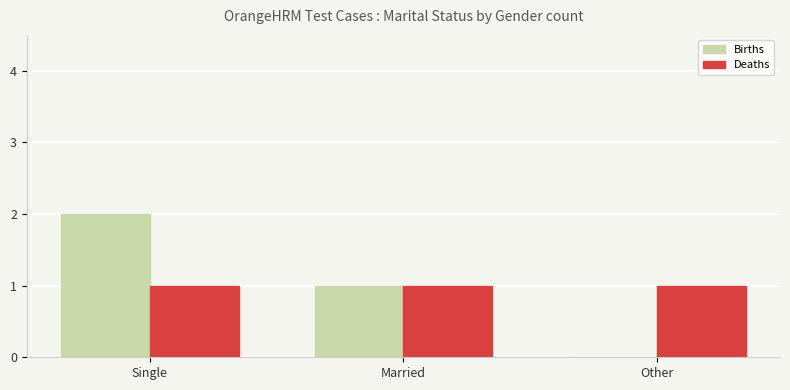

What is the spread (max minus min) of values at Other?

1